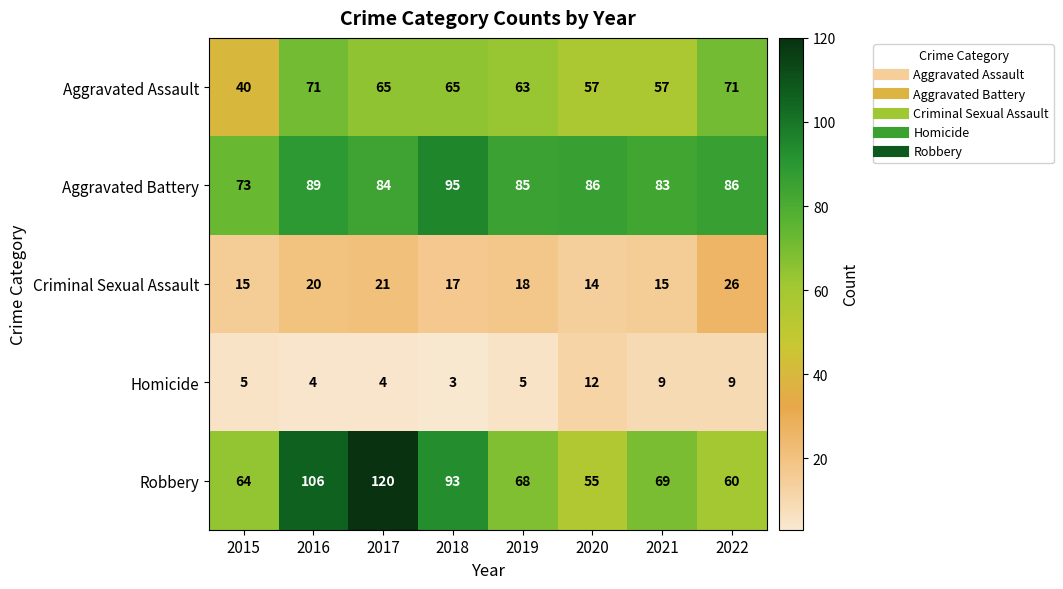

What is the spread (max minus min) of values at 2022?

77